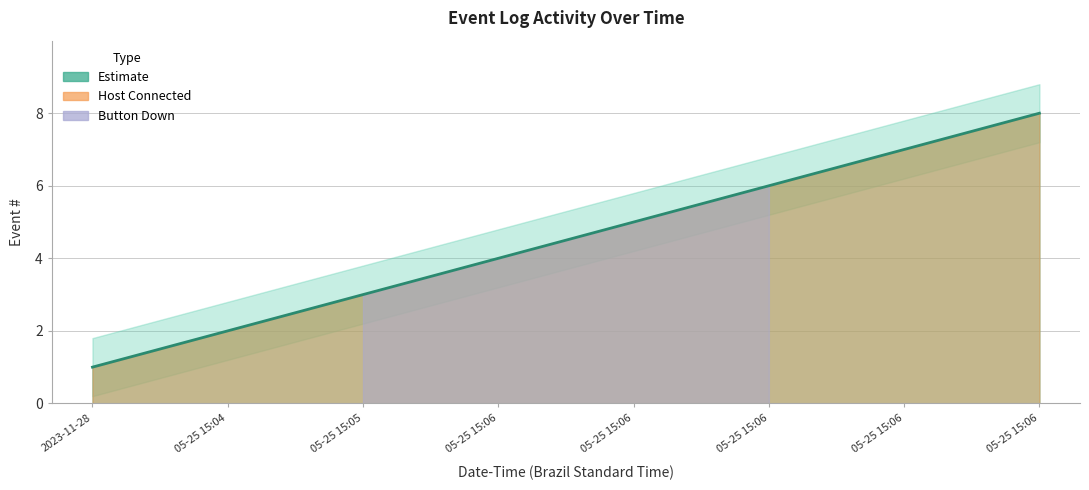

Reading right to left, transcribe all the data shown in this chart.

8	7	6	5	4	3	2	1